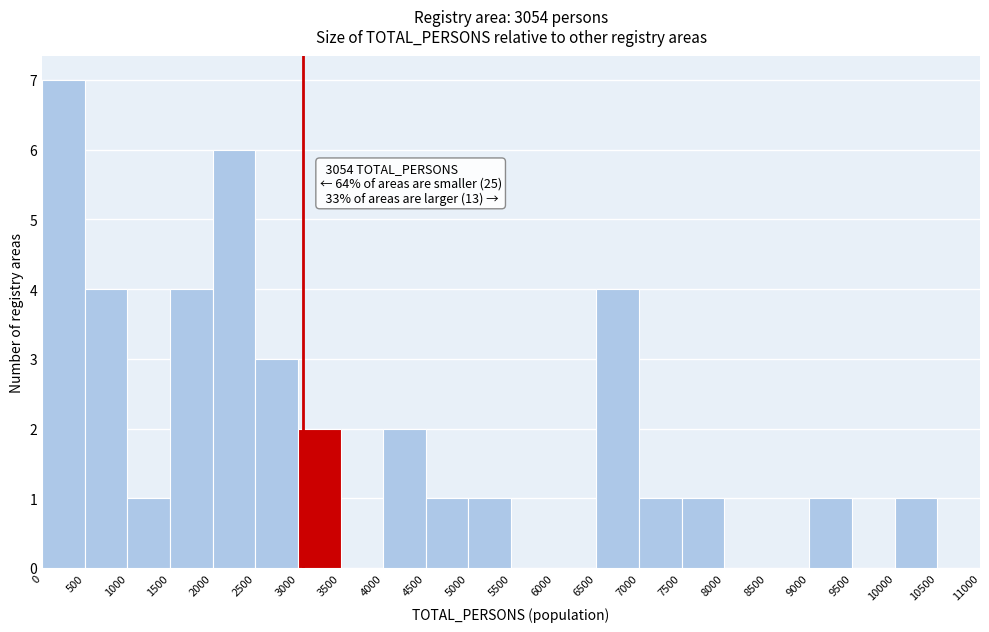

Which range on the x-axis has the tallest bar?

0 to 500